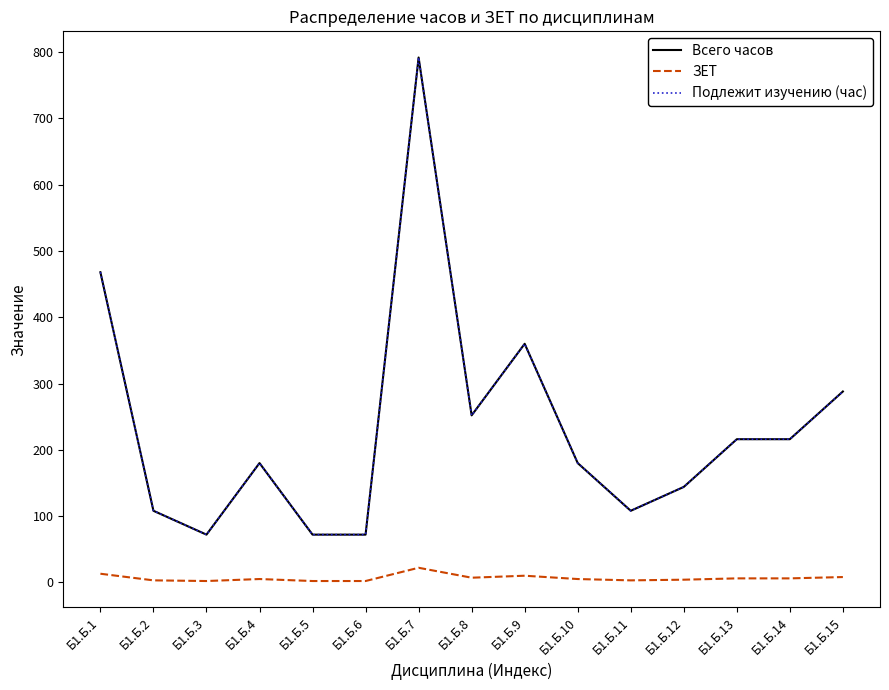

Does the chart have visible grid lines?

No